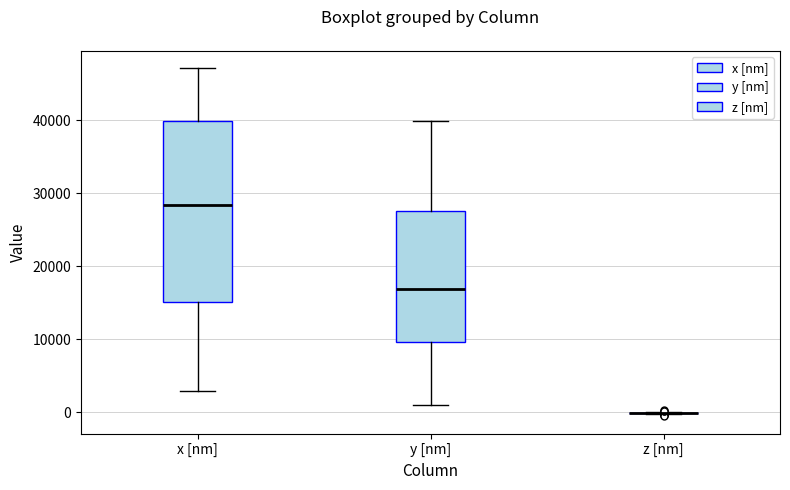

Where does the median line of the box for y [nm] sit on the y-axis? The values are not printed on the chart, so give them approximately, as read against the axis.

17000